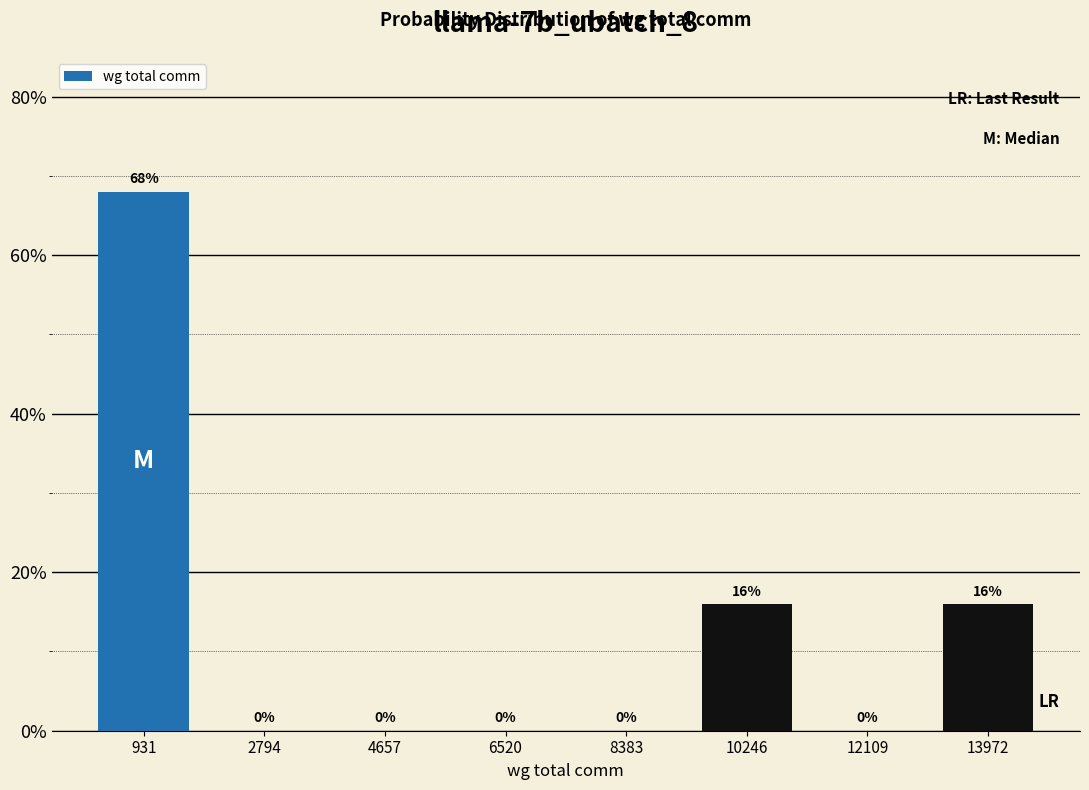

Over which range of the x-axis is the bar tallest?

0 to 1800